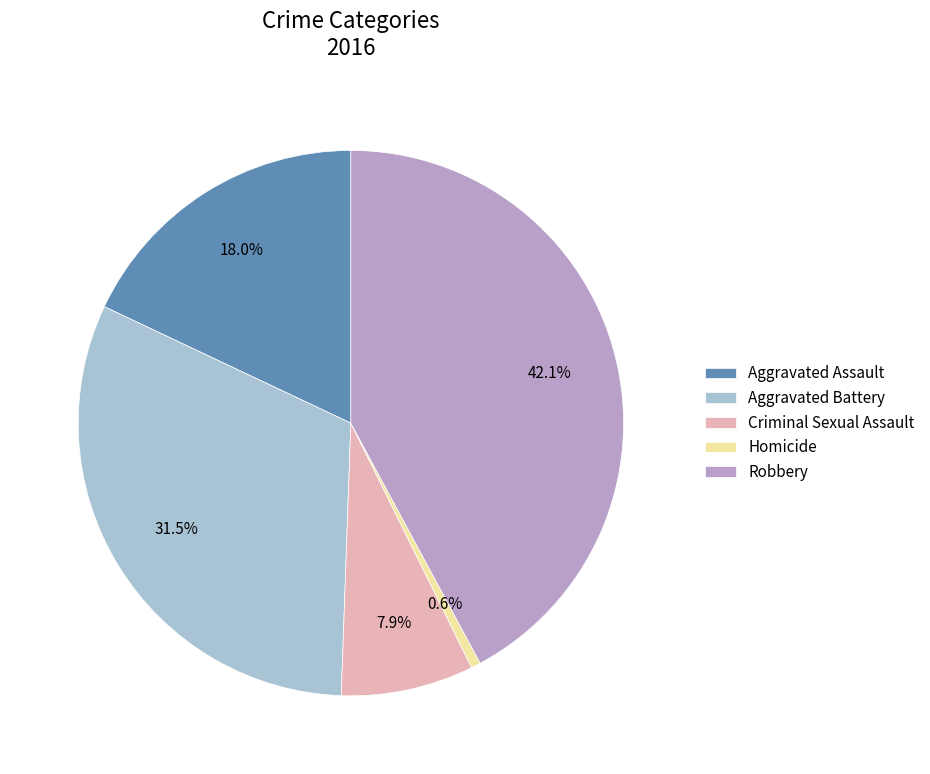

The Criminal Sexual Assault slice represents 1% of the pie. True or false?

False